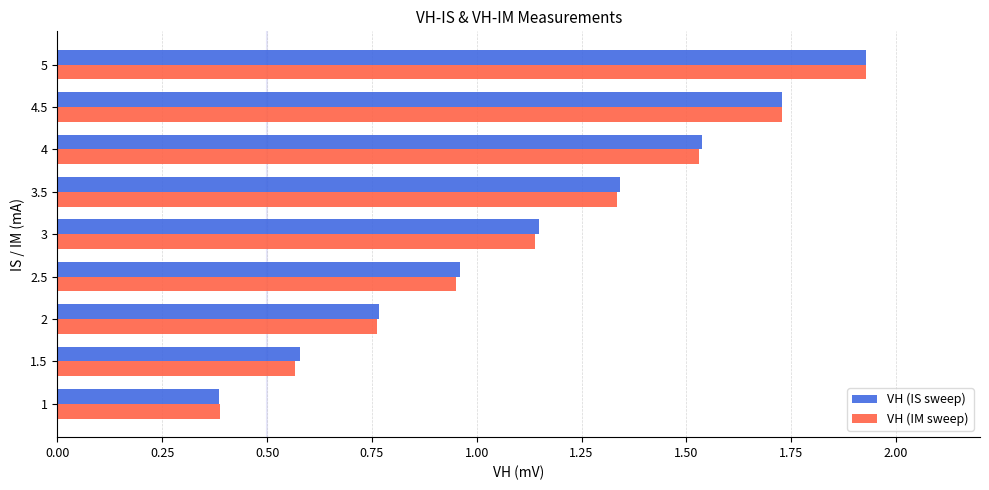

Is it true that VH (IS sweep) equals 0.3 at 2.5?

False